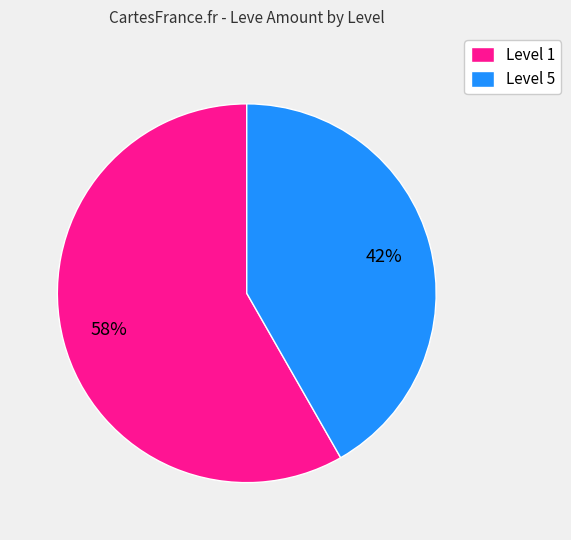

To the nearest percent, what portion does Level 1 represent?

58%